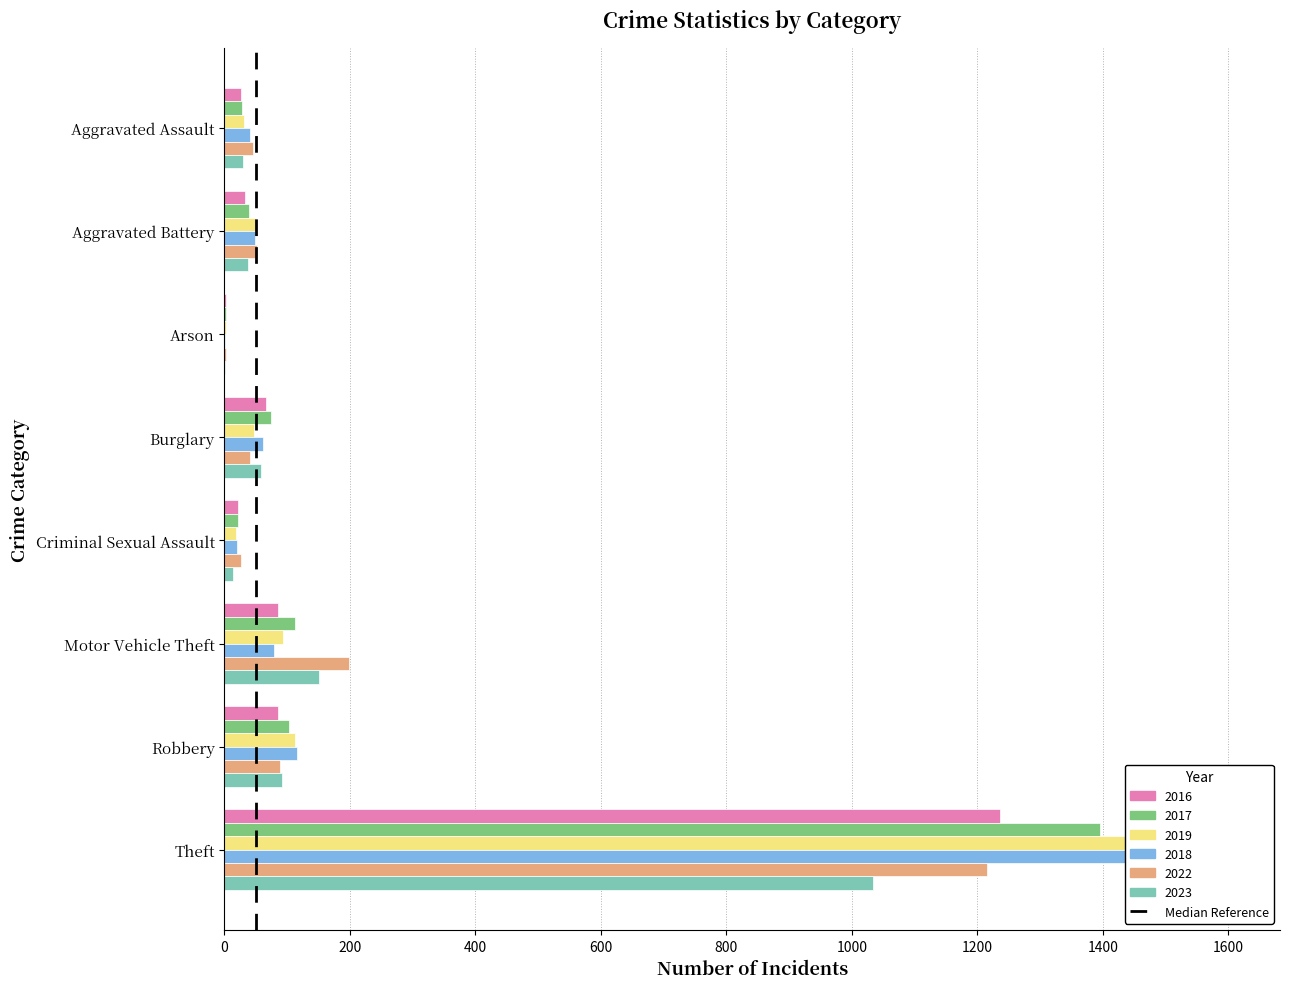

What are all the series names shown in the legend?

2016, 2017, 2019, 2018, 2022, 2023